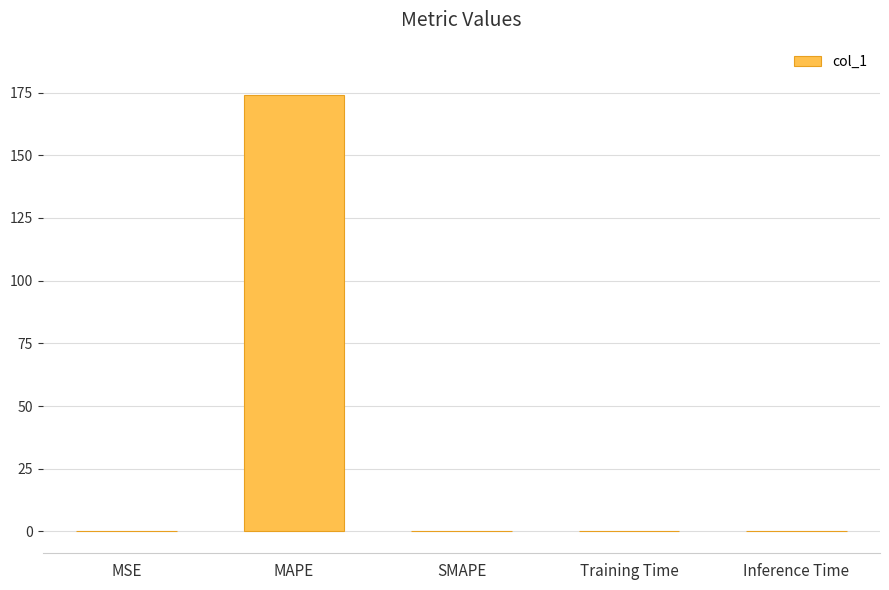

What is the maximum value shown in the chart?

174.0